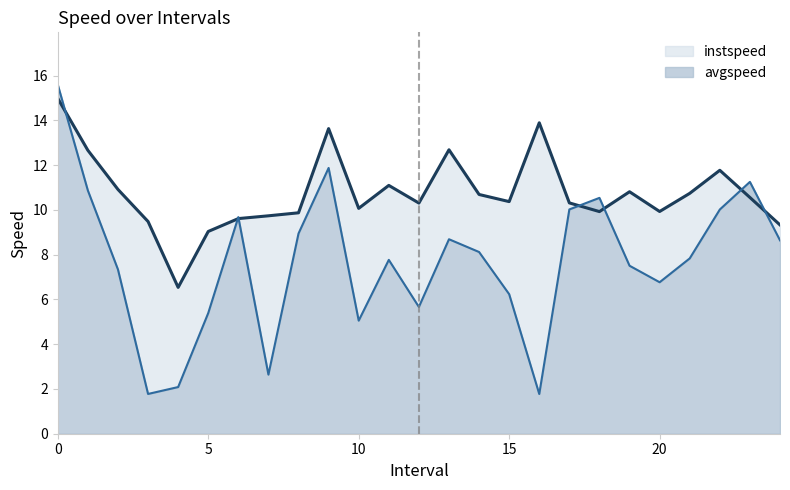

True or false: avgspeed has a value of 1.8 at 3.0.

True